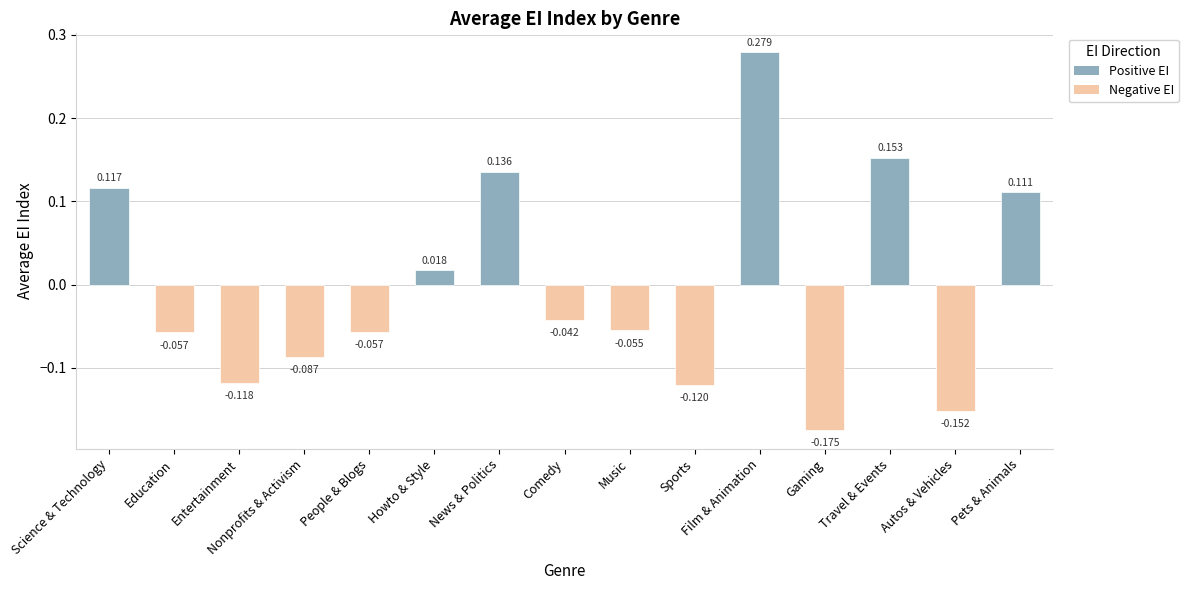

At which category does the chart reach its minimum across all series?

Gaming